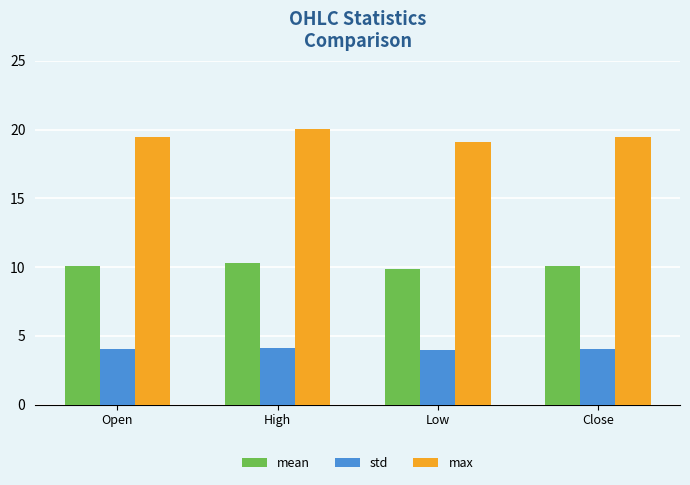

The value of std at Low is 3.9. True or false?

True